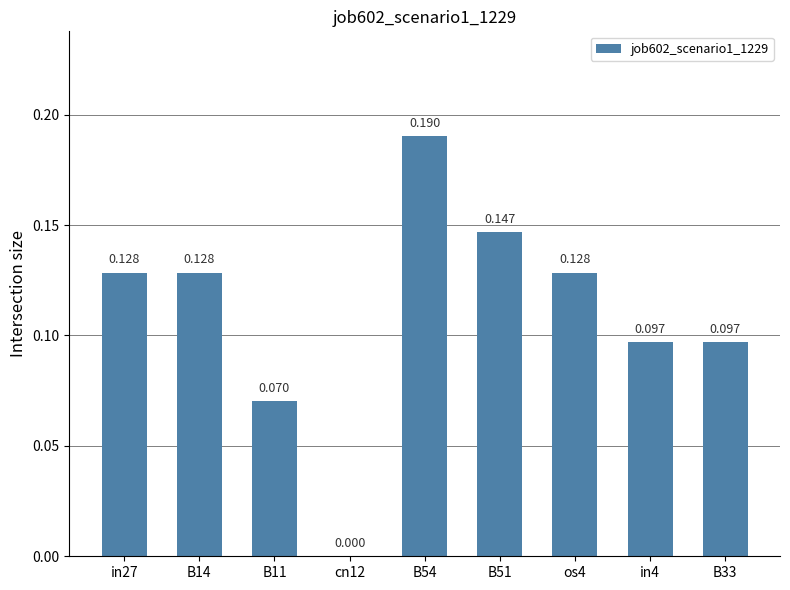

Does the chart contain stacked bars?

No